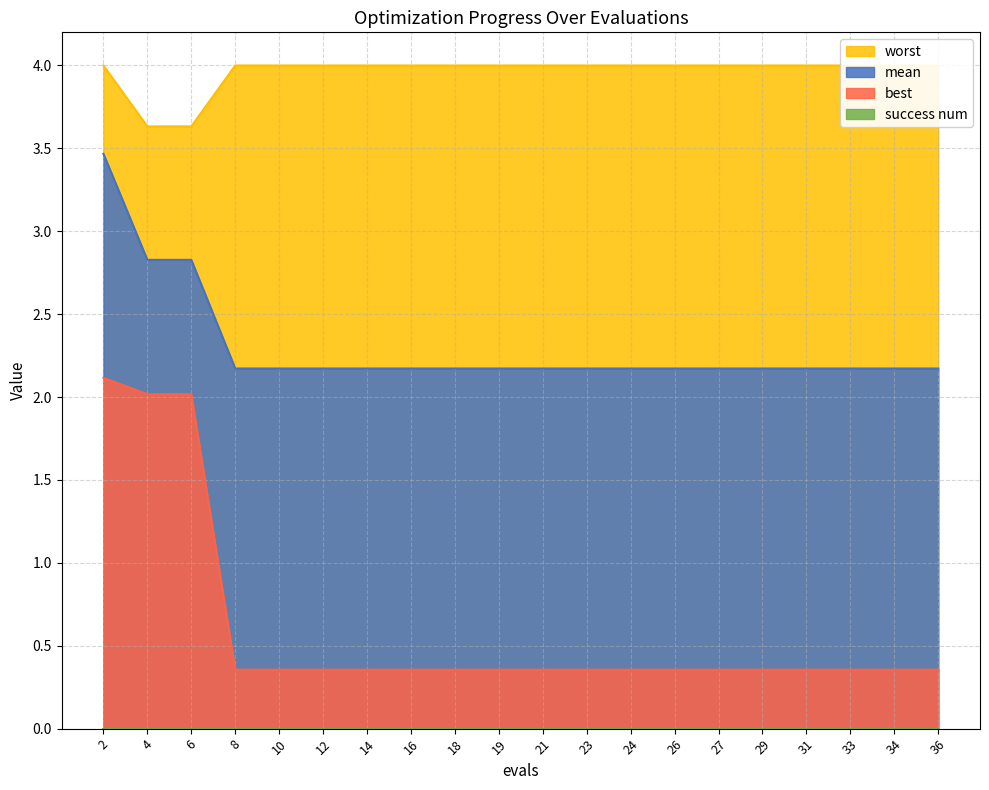

True or false: mean and worst cross at least once.

False